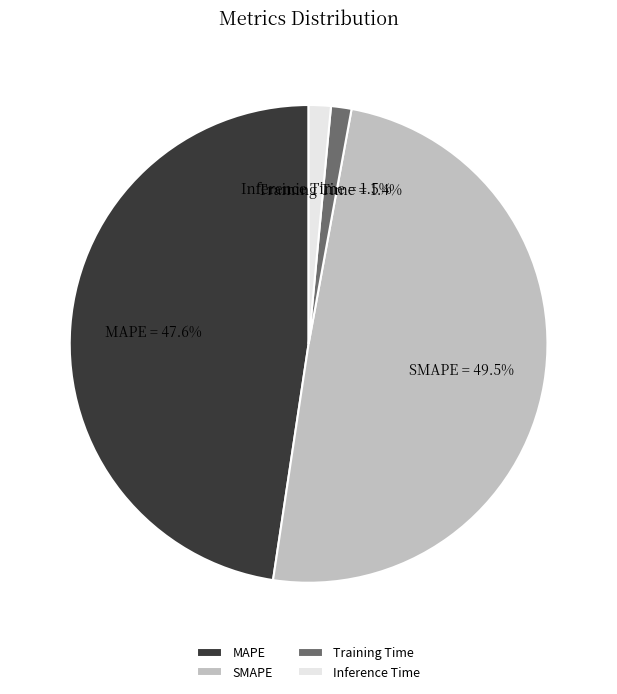

What portion of the pie excludes SMAPE?

50.5%